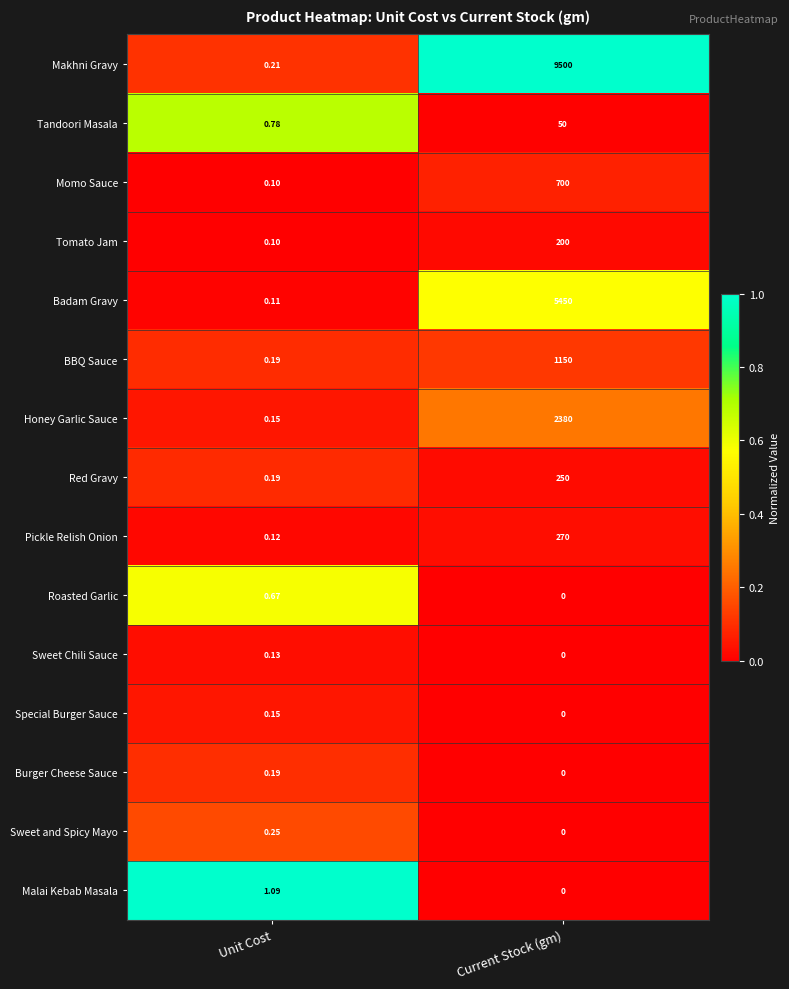

Where is Tandoori Masala nearest to the value 25?

Unit Cost